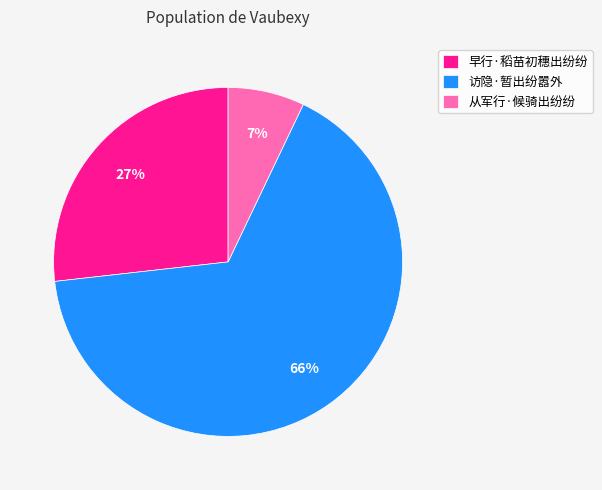

How many segments does this pie chart have?

3